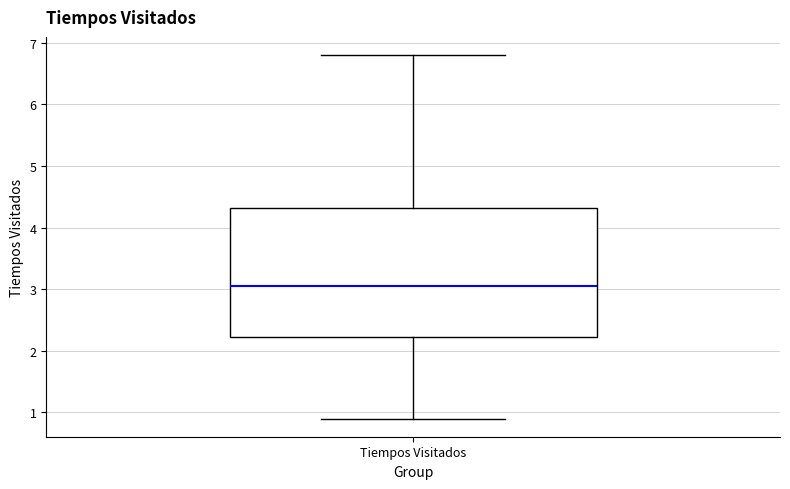

Where is the lower edge of the box for Tiempos Visitados on the y-axis? The values are not printed on the chart, so give them approximately, as read against the axis.

2.2